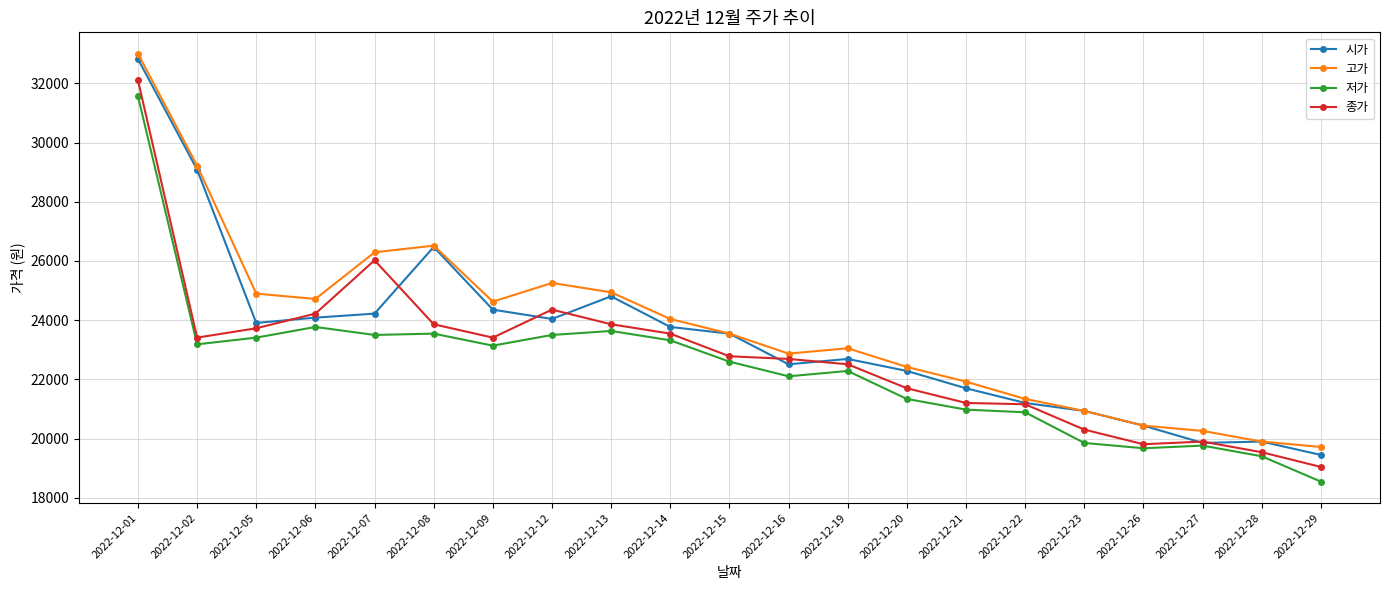

How many lines are shown in the chart?

4